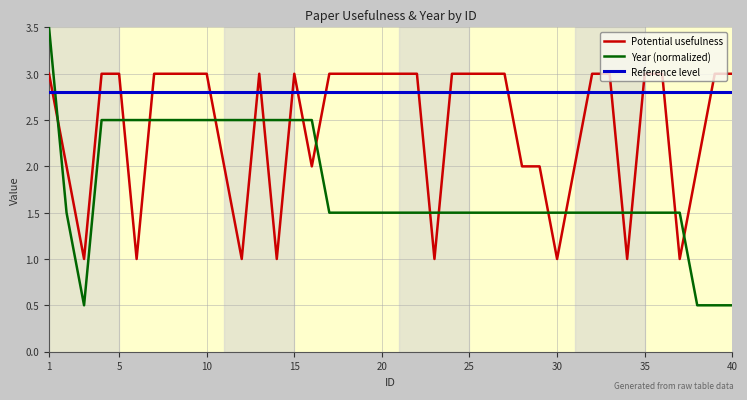

The value of Year (normalized) at 15 is 1.4. True or false?

False